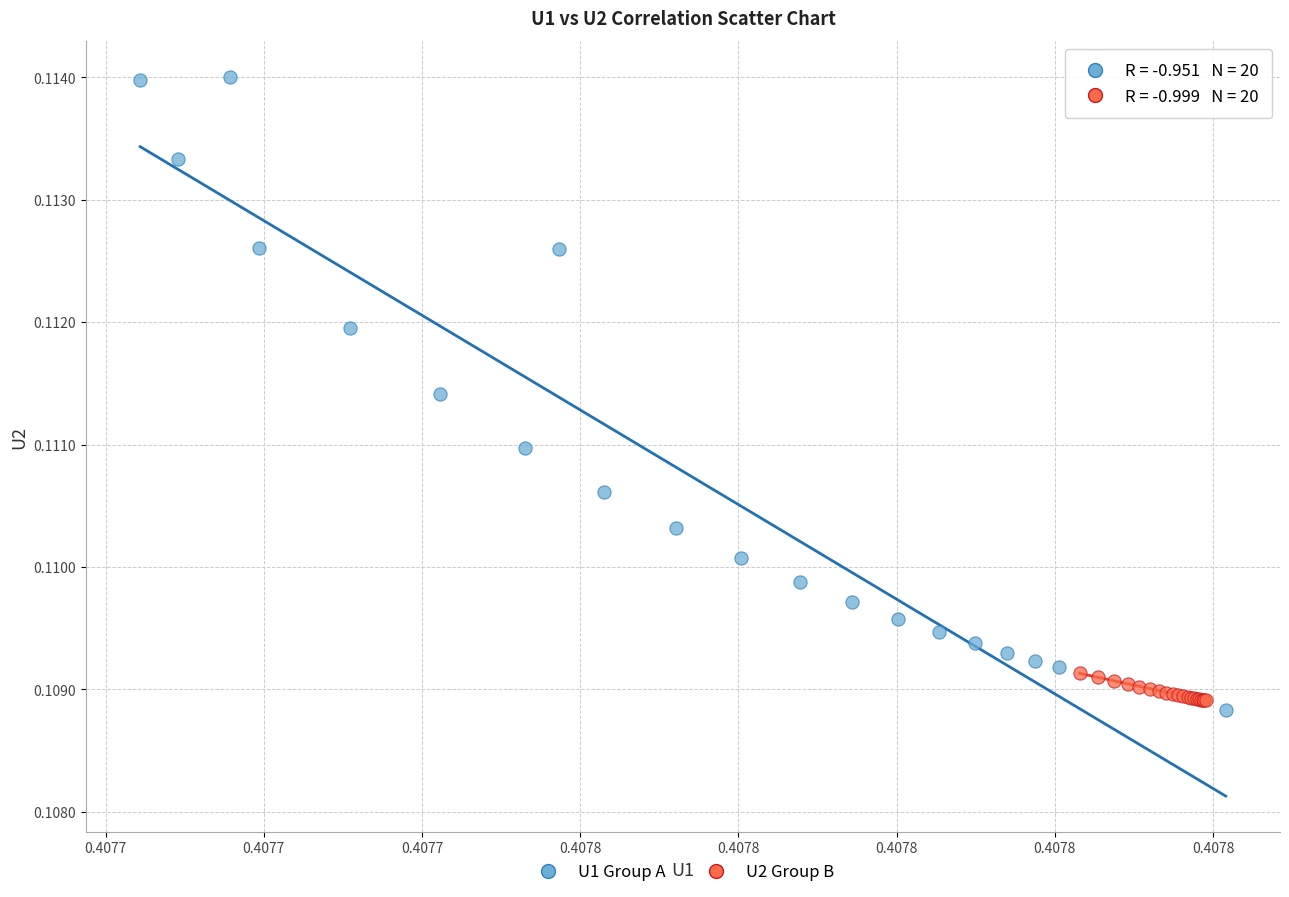

What are all the series names shown in the legend?

U1 Group A, U2 Group B